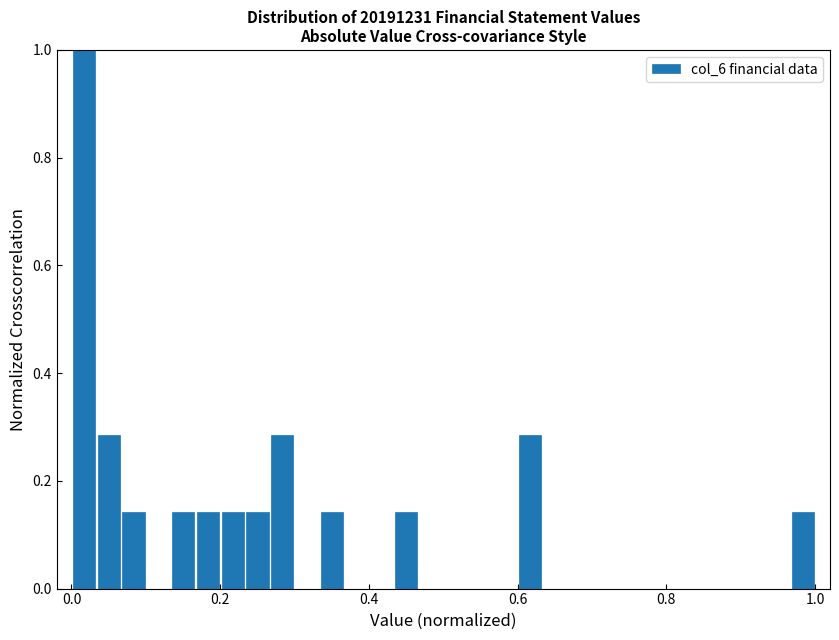

Around what value on the x-axis is the tallest bar? Give the approximate position of its centre, as read against the axis.

0.02